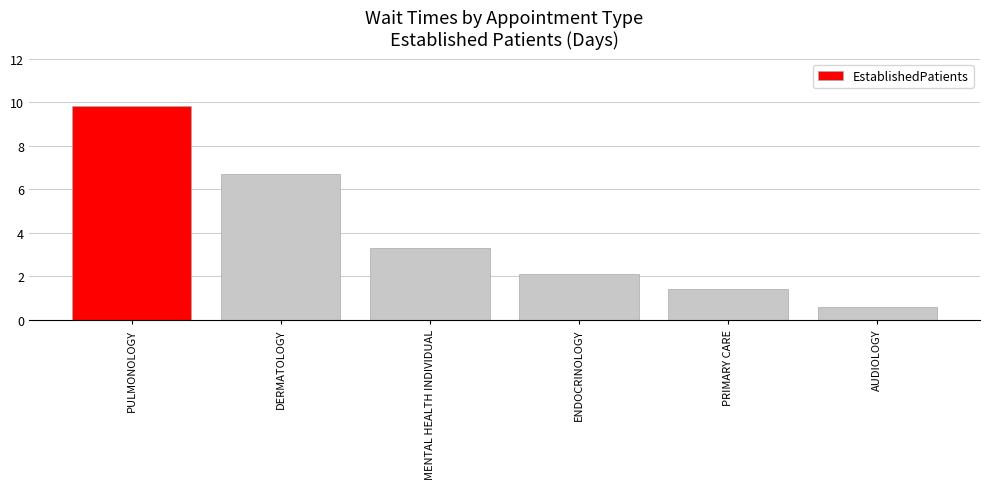

Are the bars grouped side by side (vs. stacked)?

No